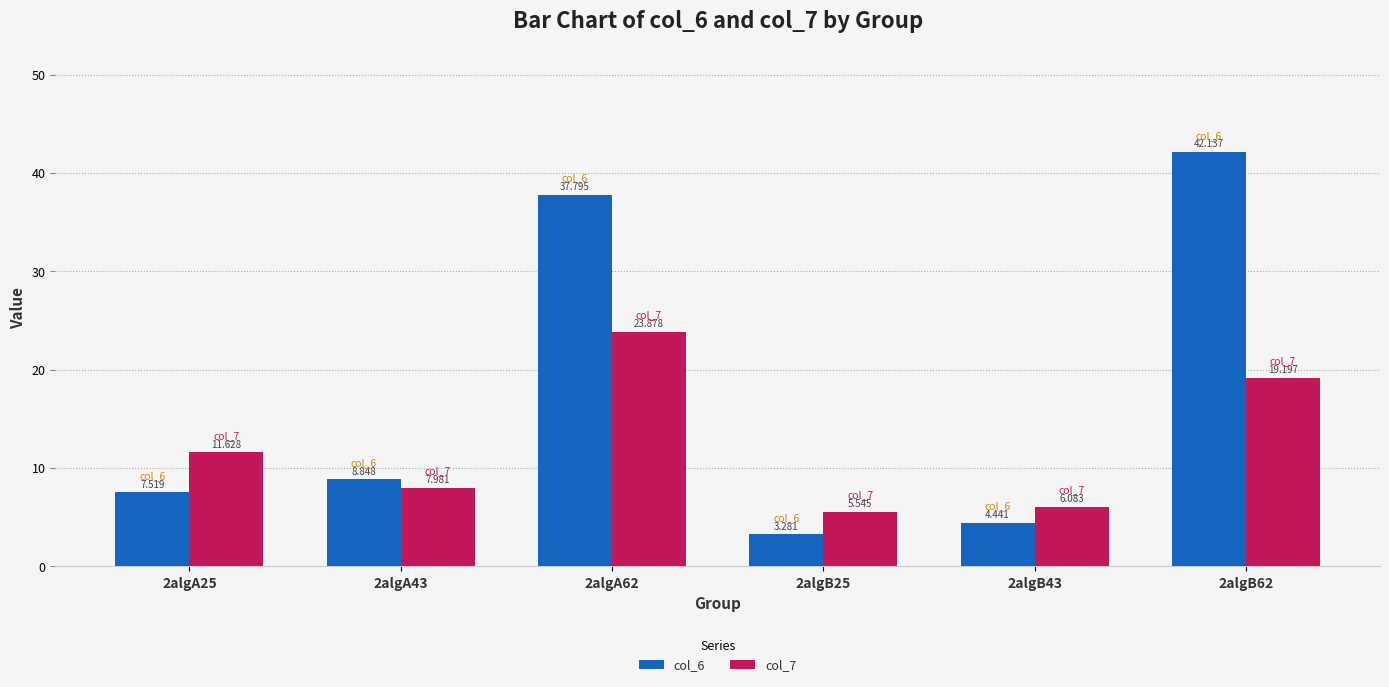

What are all the series names shown in the legend?

col_6, col_7